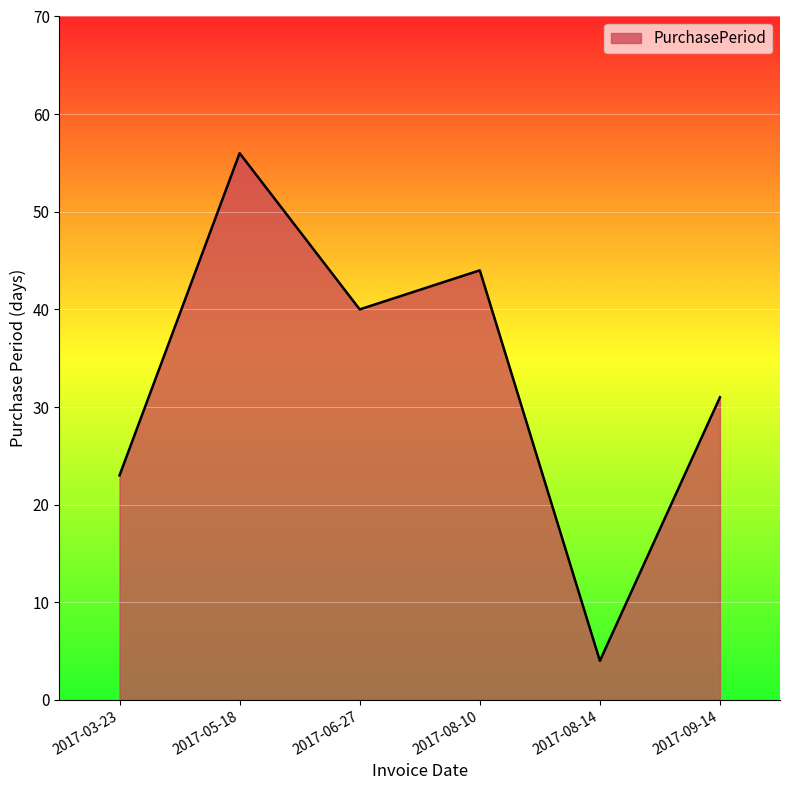

What is the smallest value displayed?

4